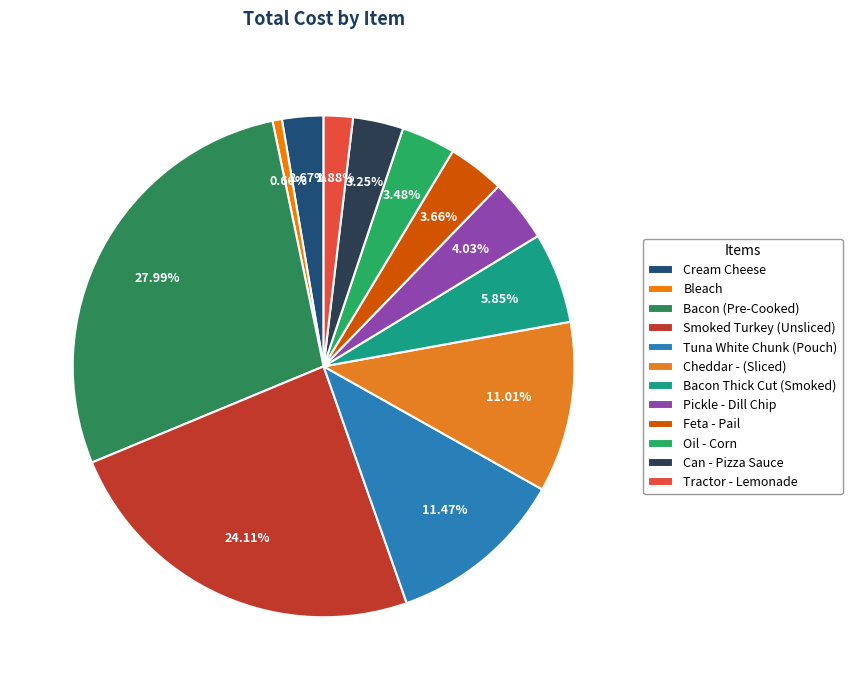

To the nearest percent, what is the difference between the Bacon (Pre-Cooked) and Feta - Pail slice percentages?

24%